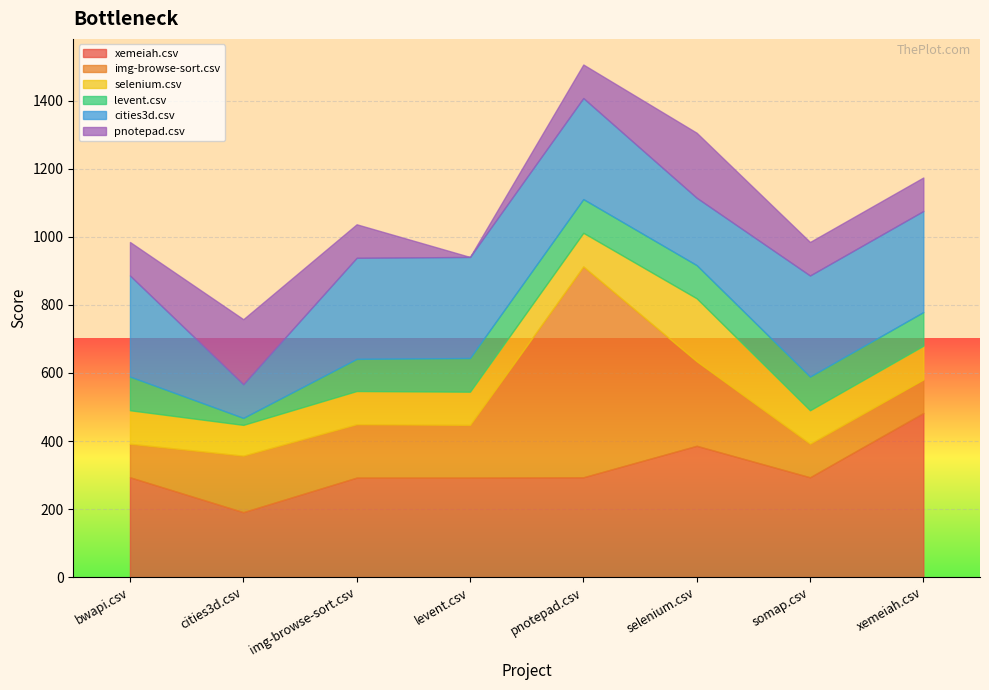

Reading right to left, list all the values displayed in this chart.

xemeiah.csv: 482.5	293.5	386.0	293.5	292.5	292.5	191.0	293.5
img-browse-sort.csv: 98.5	98.5	248.5	619.5	155.0	157.0	166.0	98.5
selenium.csv: 99.0	98.5	185.0	99.0	97.5	97.5	90.5	98.5
levent.csv: 99.0	99.0	97.5	99.0	99.0	94.5	20.5	99.0
cities3d.csv: 297.0	297.0	198.0	297.0	297.0	297.0	99.0	297.0
pnotepad.csv: 98.5	98.5	191.0	98.5	0.0	98.5	191.0	98.5